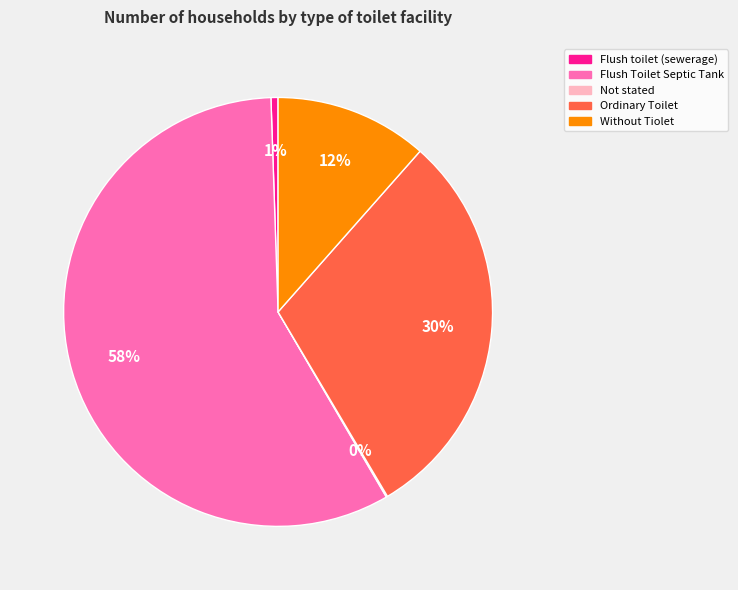

Approximately how many times larger is the value at Without Tiolet compared to Ordinary Toilet?

0.4